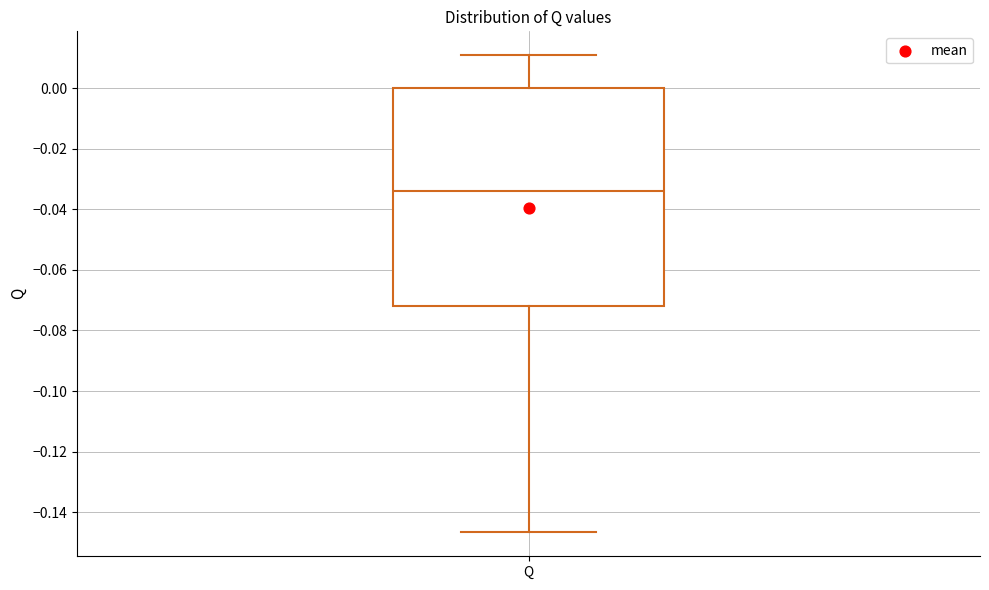

Read this box plot against the y-axis: the position of the median line, the range covered by the box, and the ends of both whiskers. The values are not printed on the chart, so give them approximately, as read against the axis.

median -0.034, box -0.072 to 0.000, whiskers -0.146 to 0.010